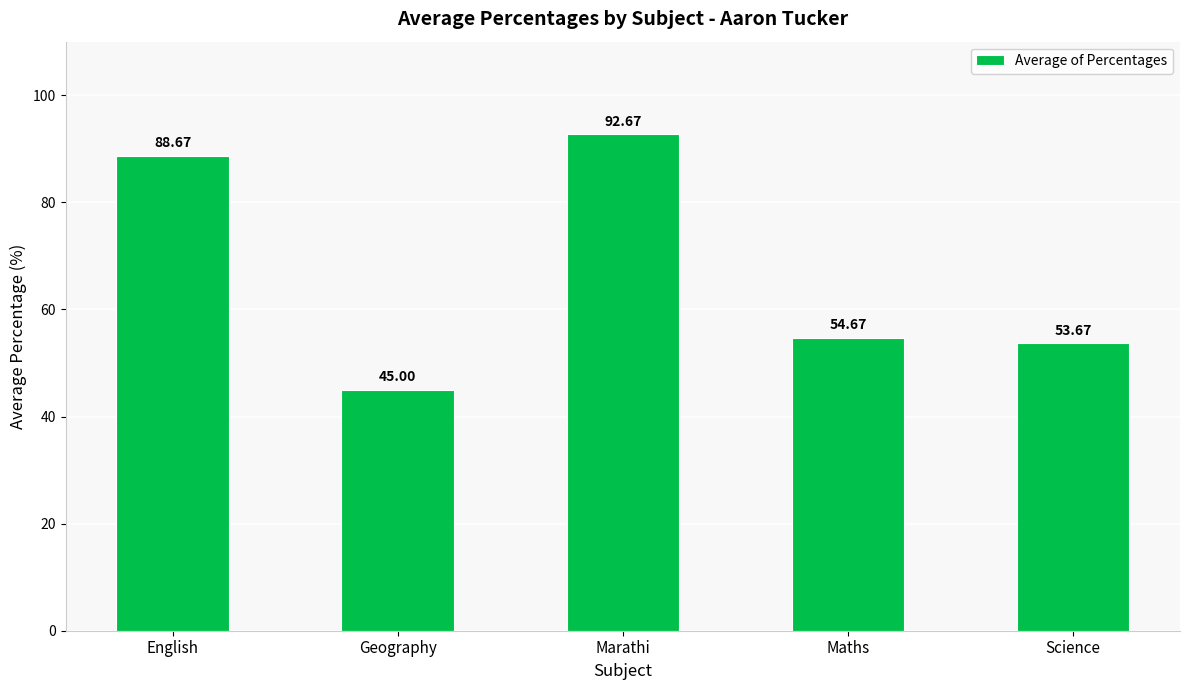

At which category does the chart reach its minimum across all series?

Geography